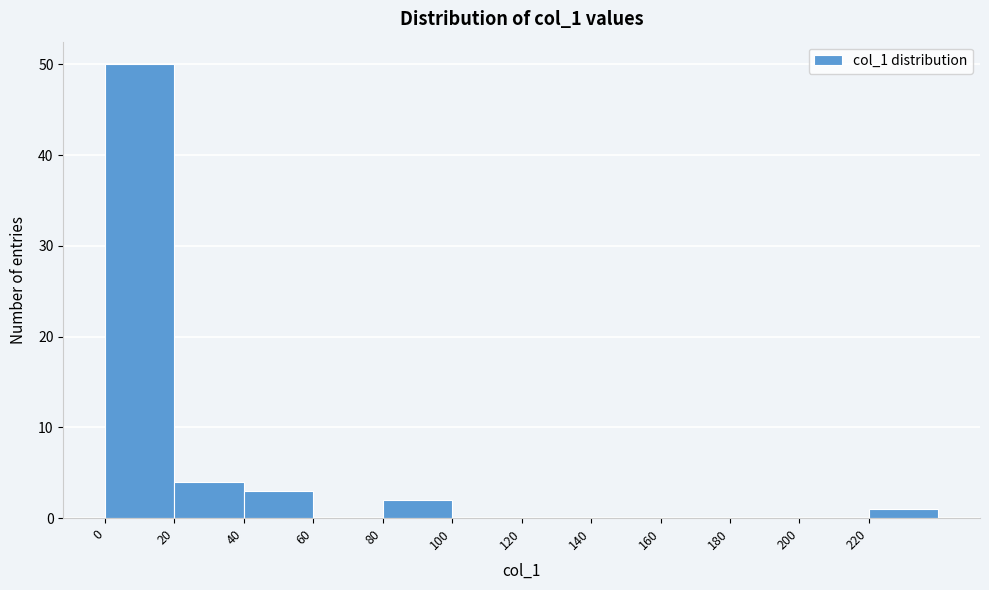

Reading left to right, list every bar in this chart as the range it spans on the x-axis followed by its height. The values are not printed on the chart, so give them approximately, as read against the axis.

0 to 20: 50
20 to 40: 4
40 to 60: 3
60 to 80: 0
80 to 100: 2
100 to 120: 0
120 to 140: 0
140 to 160: 0
160 to 180: 0
180 to 200: 0
200 to 220: 0
220 to 240: 1